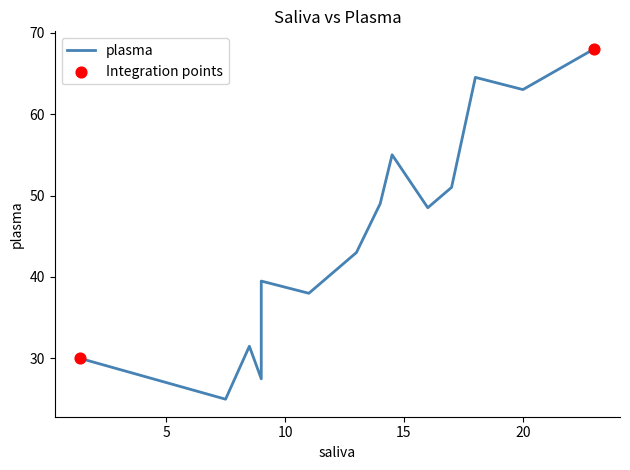

Between 23 and 16, which is larger?

23